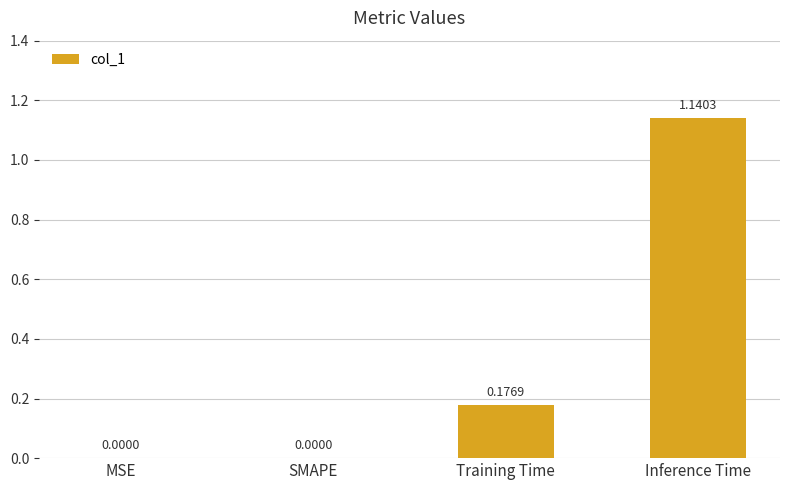

Which label corresponds to the largest value in the chart?

Inference Time